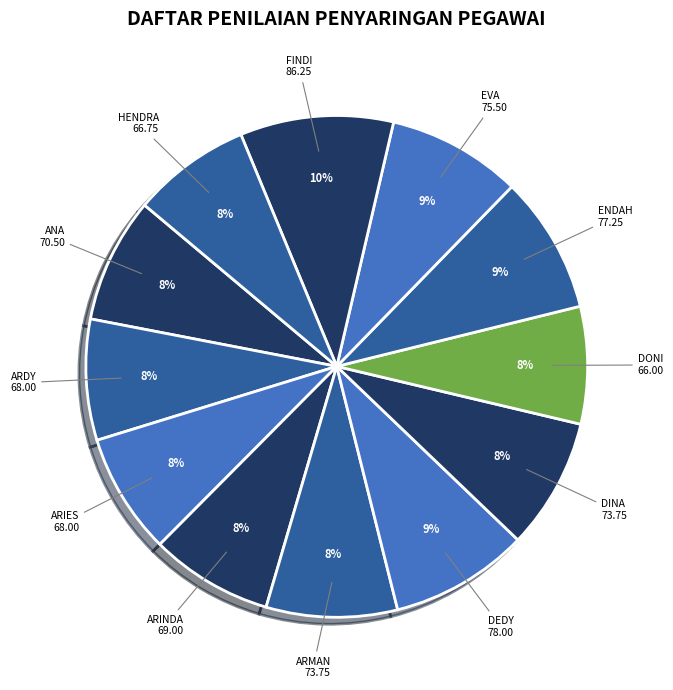

True or false: ENDAH accounts for 23% of the total.

False